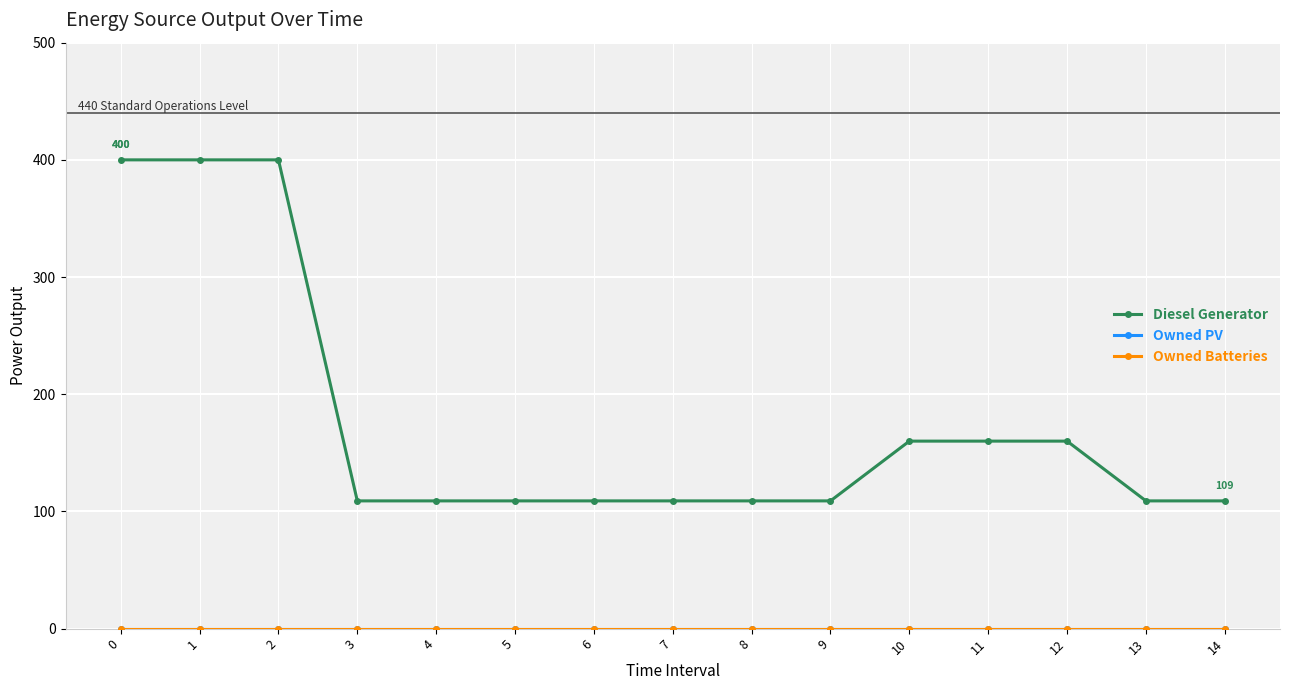

Is this an area chart (filled region under the line)?

No